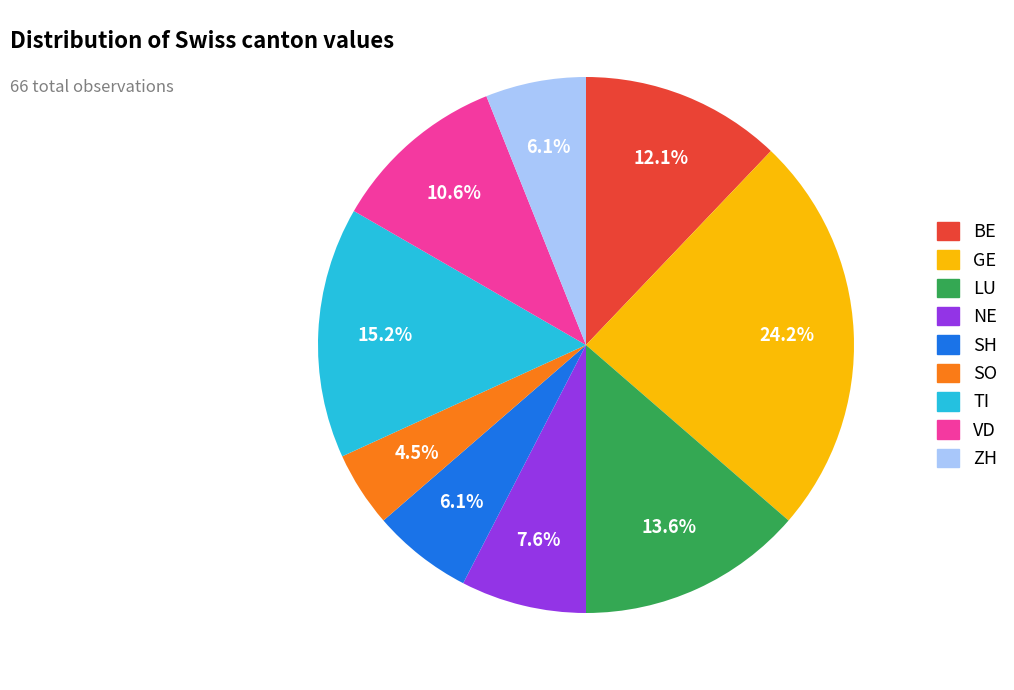

Does any single category account for the majority?

No